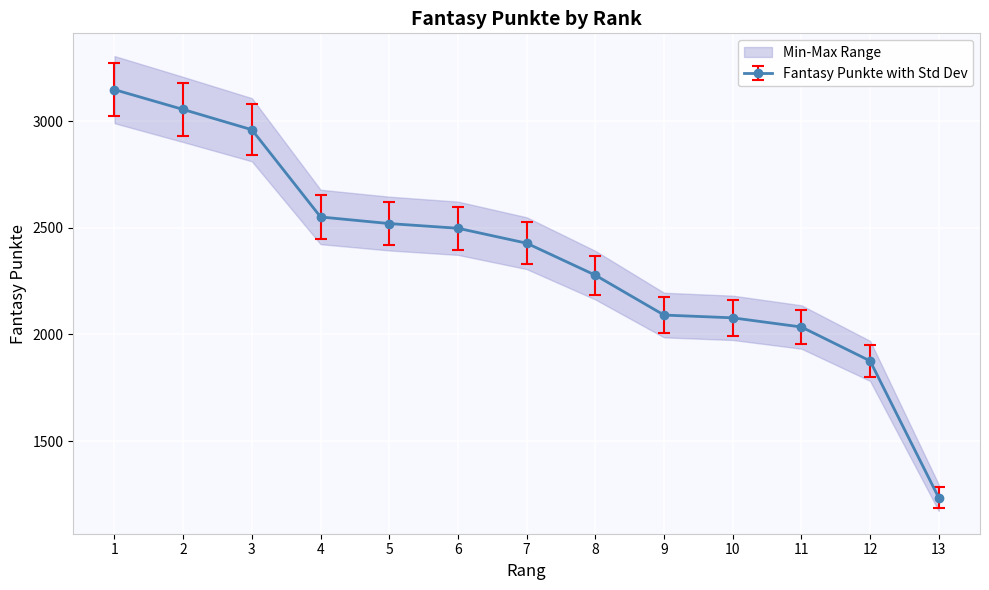

Reading left to right, list all the values displayed in this chart.

1=3148	2=3055	3=2960	4=2551	5=2520	6=2498	7=2428	8=2278	9=2091	10=2078	11=2035	12=1876	13=1234